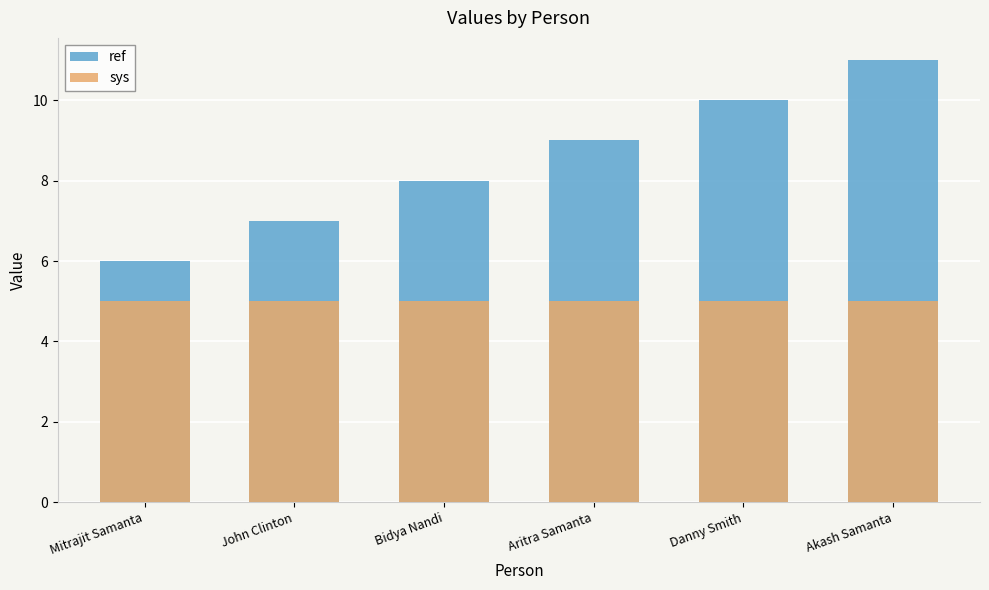

Rank the series at Aritra Samanta from lowest to highest value.

sys, ref